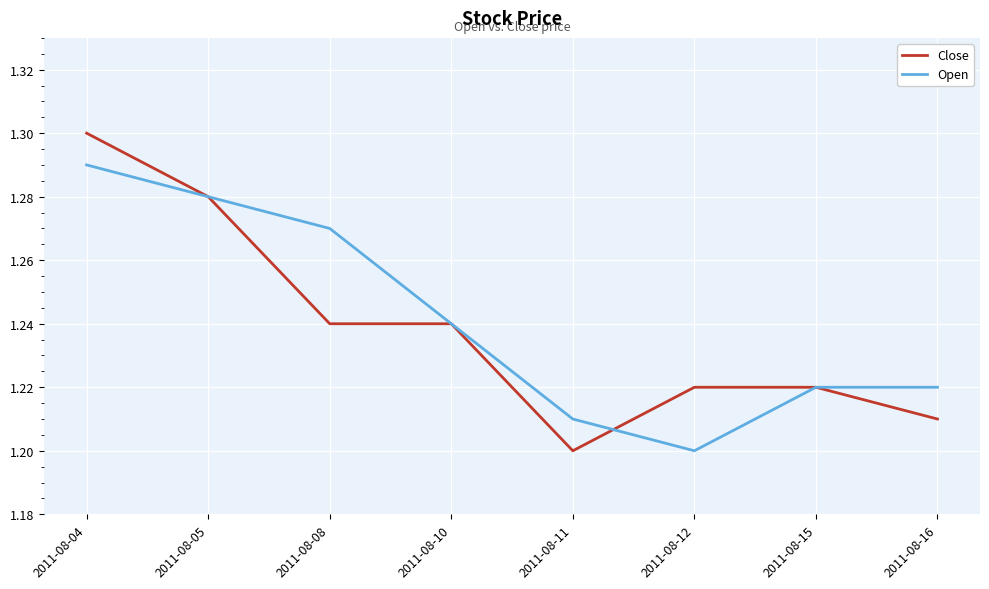

At which label is Close closest to 1?

2011-08-11